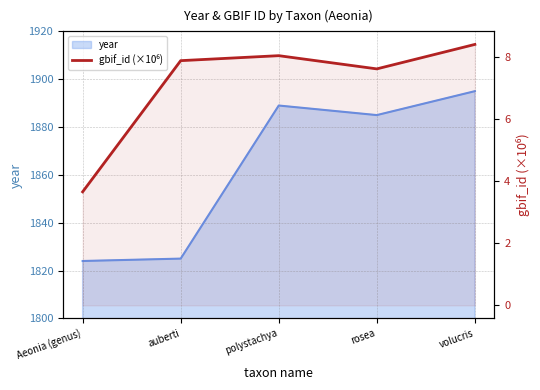

The chart shows a value of 8.0 at polystachya. True or false?

True